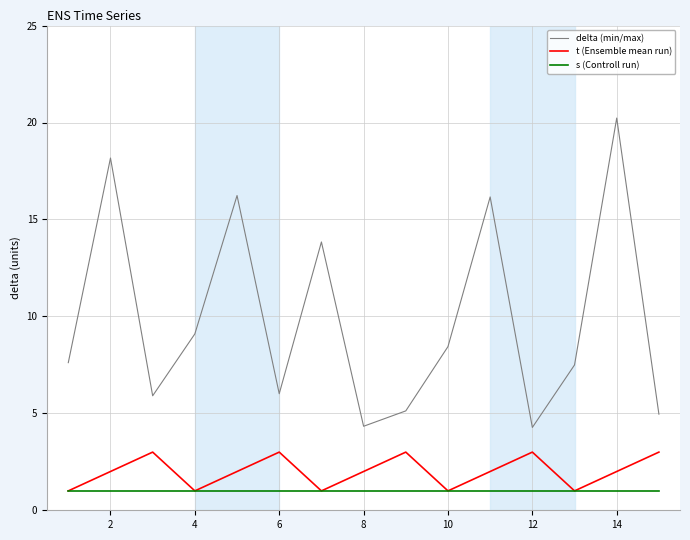

Which series has the largest total across all categories?

delta (min/max)